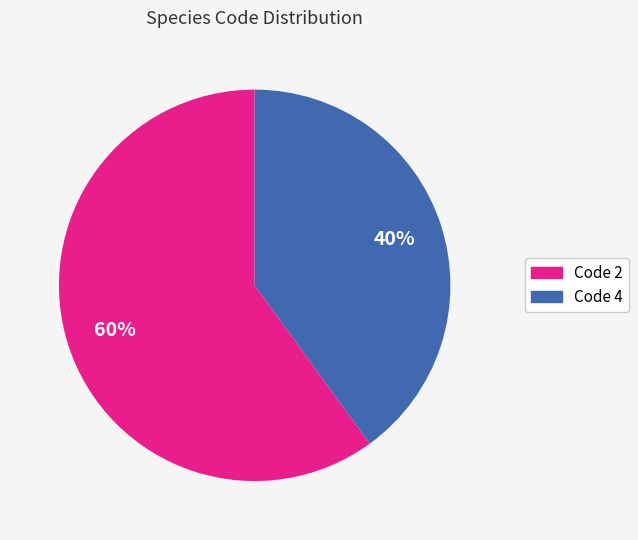

To the nearest percent, what percentage of the pie is Code 4?

40%